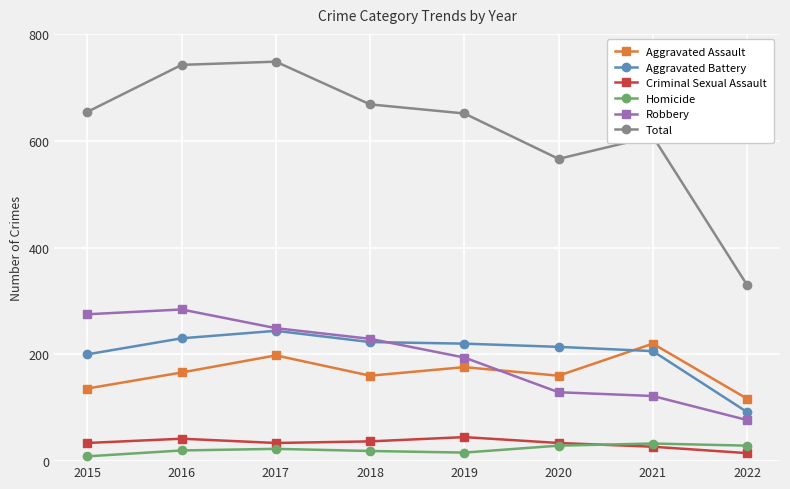

What is the value of the Total point at the 7th from the left?

608